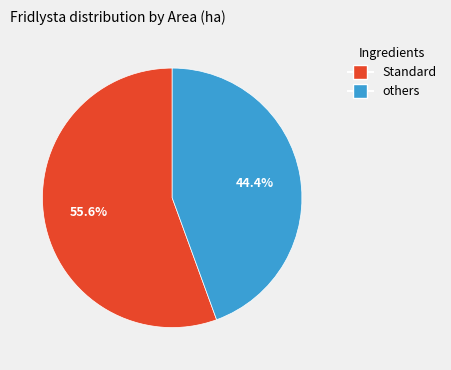

How many segments does this pie chart have?

2